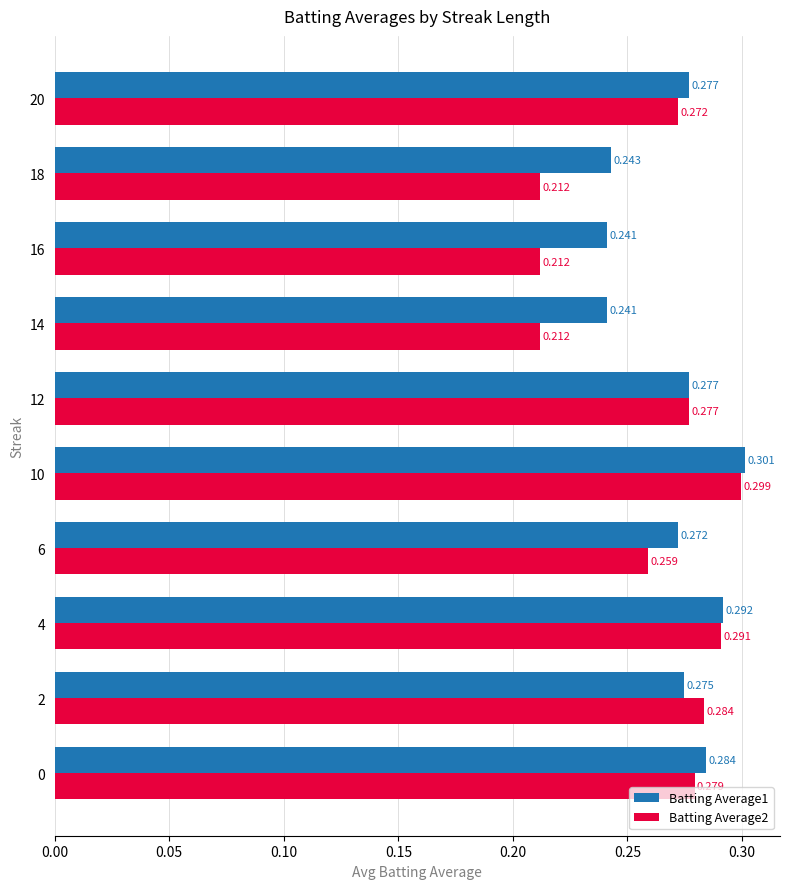

How many Batting Average2 values are between 0 and 1?

10